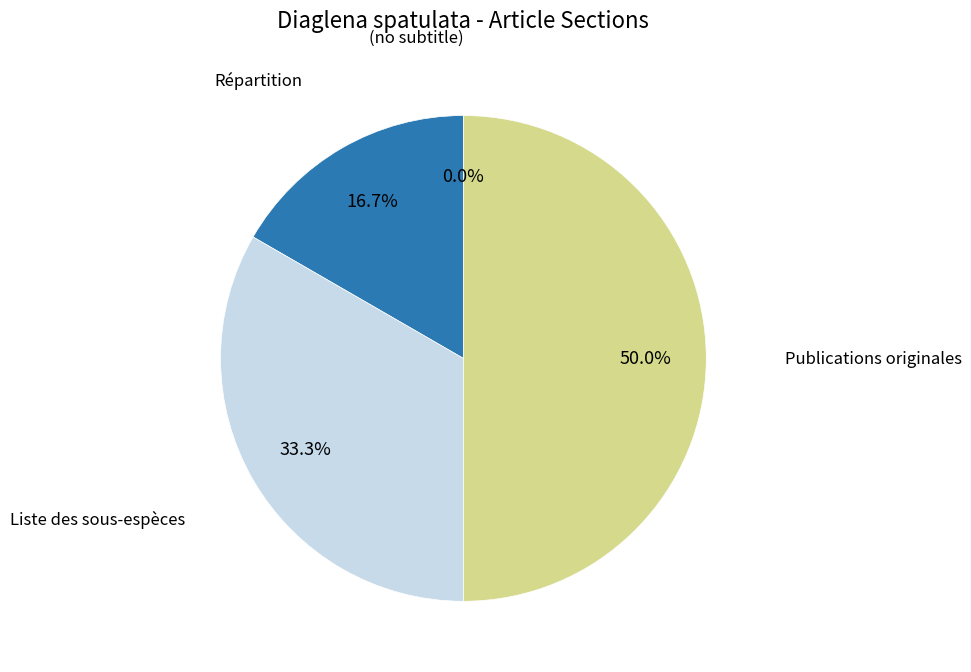

Which slice is the largest?

Publications originales